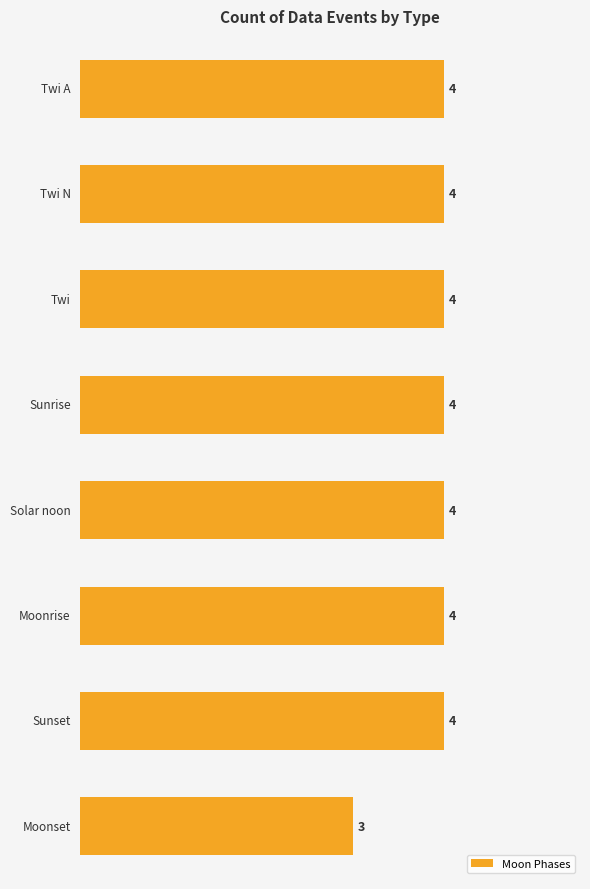

What is the smallest value displayed?

3